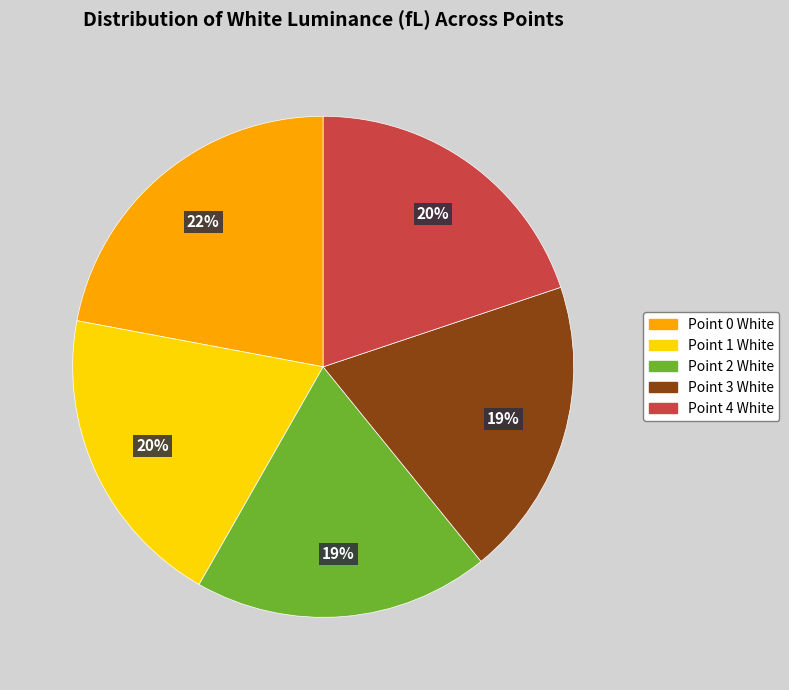

To the nearest percent, what portion does Point 1 White represent?

20%